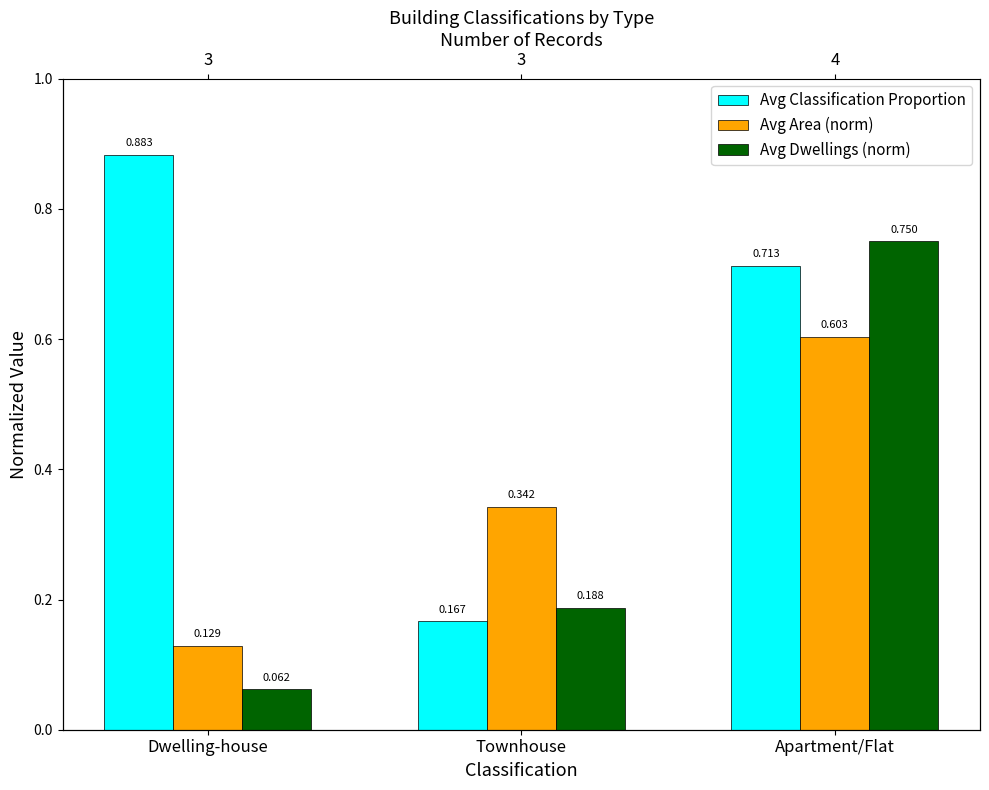

What is the label of the 1st bar from the left?

Dwelling-house